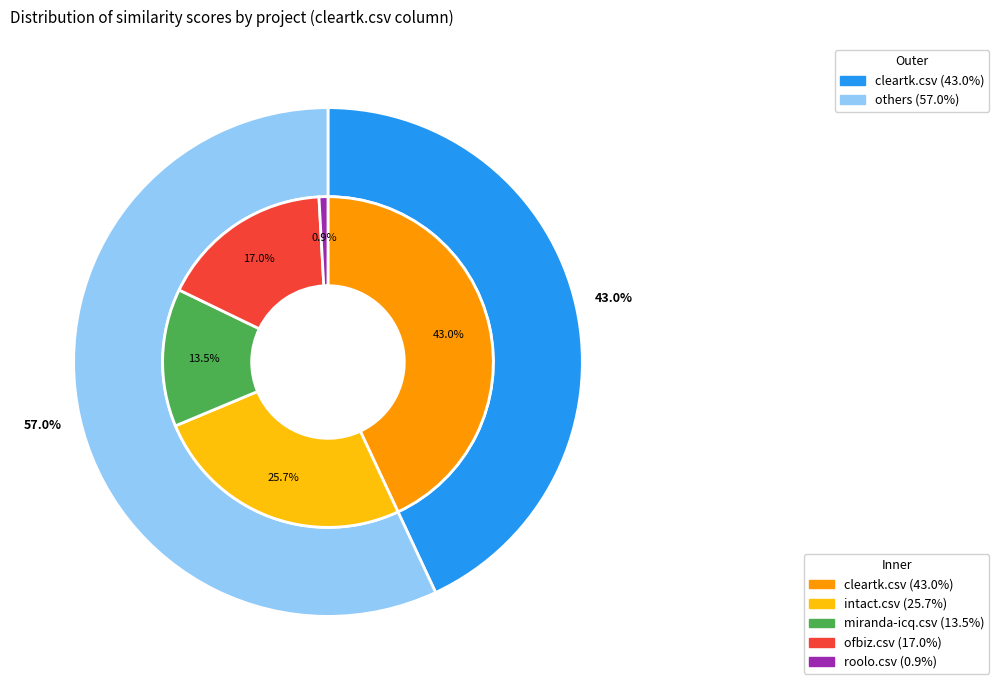

True or false: intact.csv accounts for 37% of the total.

False